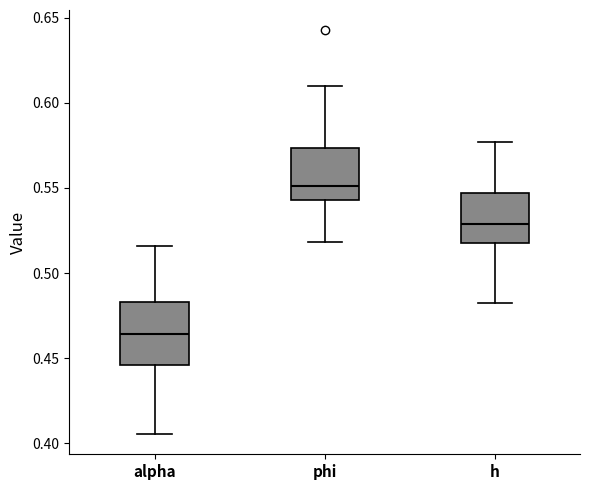

Which box has the lowest median line?

alpha